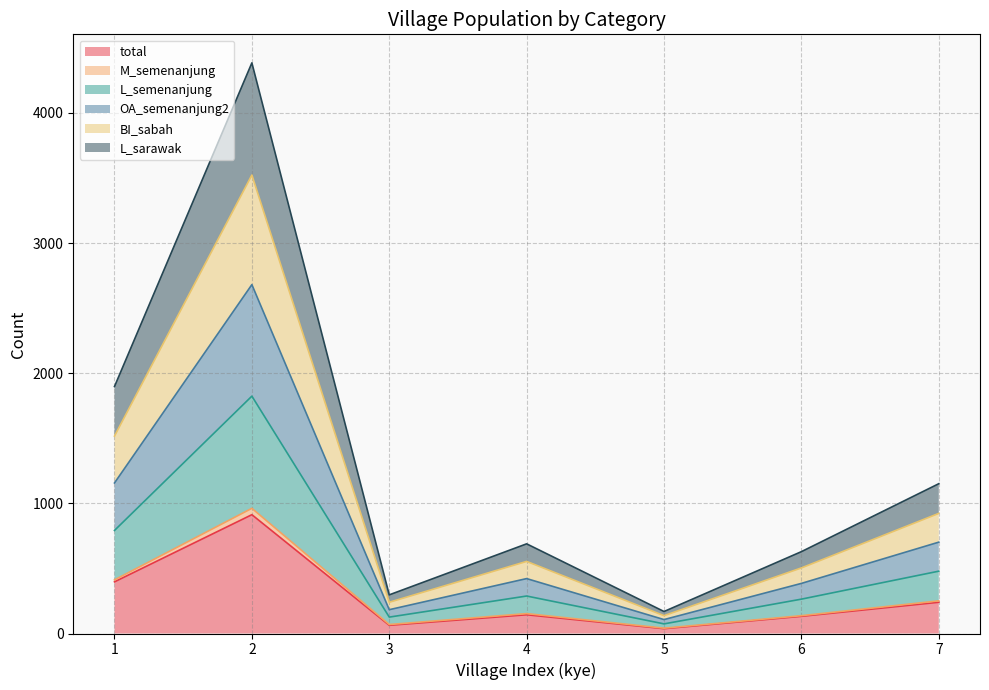

Does the chart have visible grid lines?

Yes